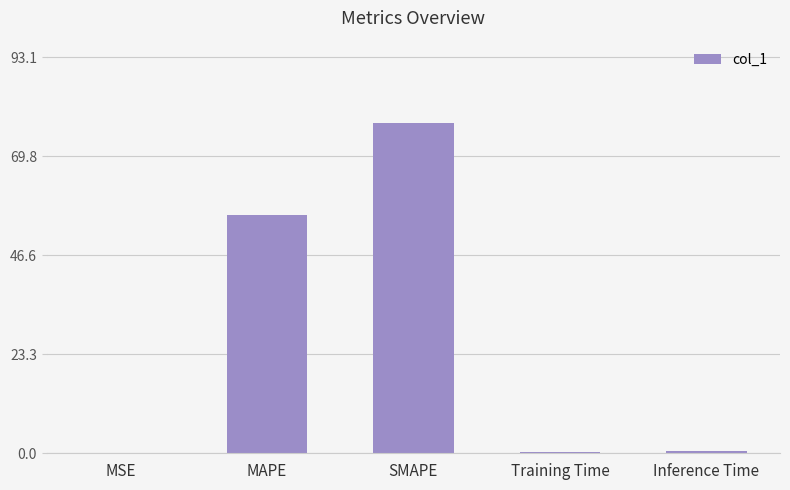

Are the bars horizontal?

No